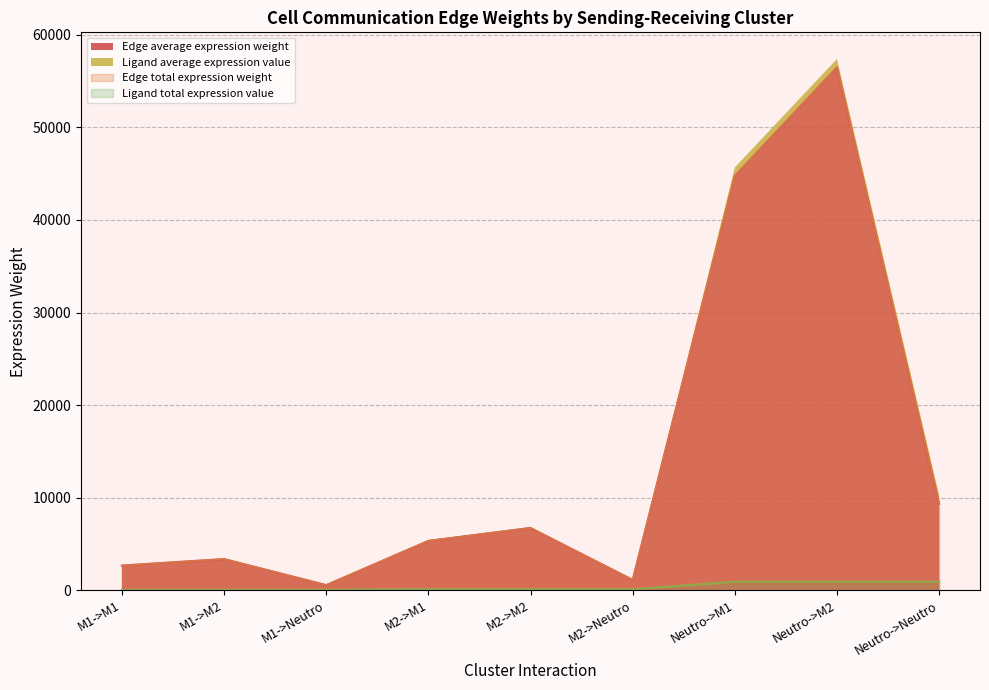

Is the value of Edge average expression weight at Neutro->M1 greater than the value of Ligand total expression value at M1->Neutro?

Yes